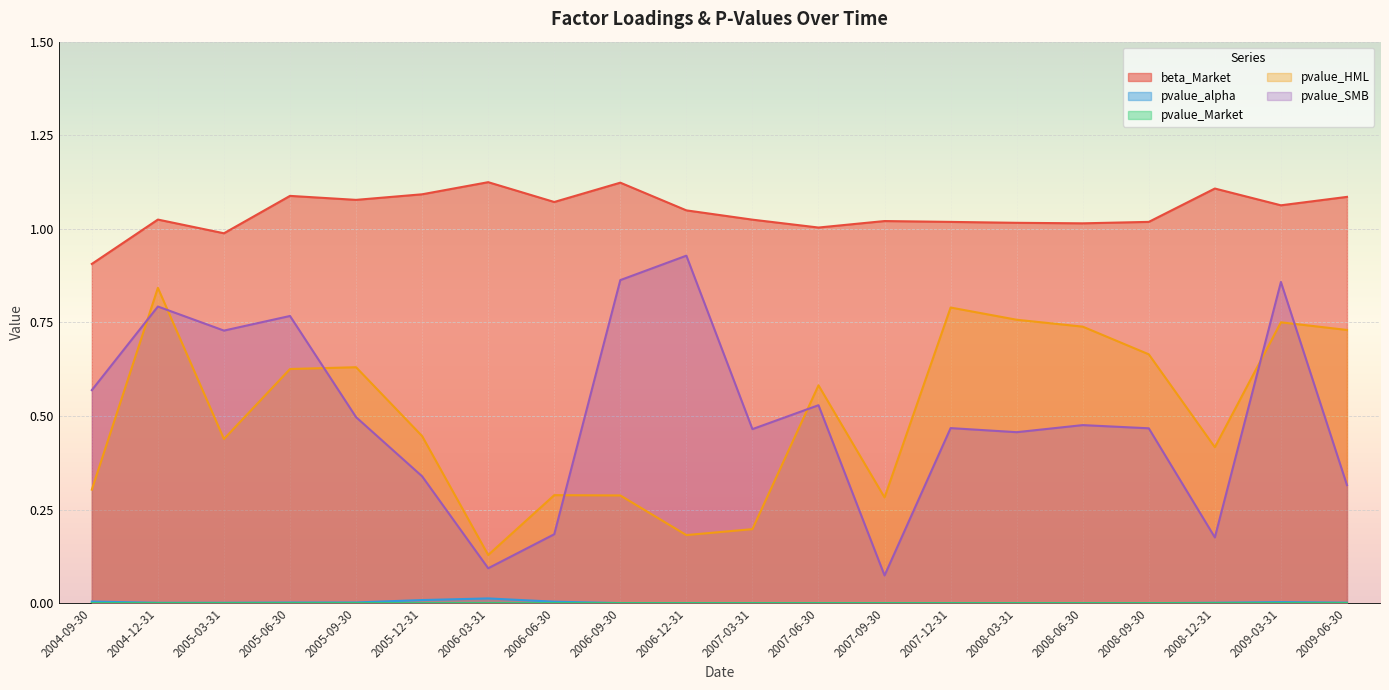

How many interior local peaks does the pvalue_SMB series have?

7